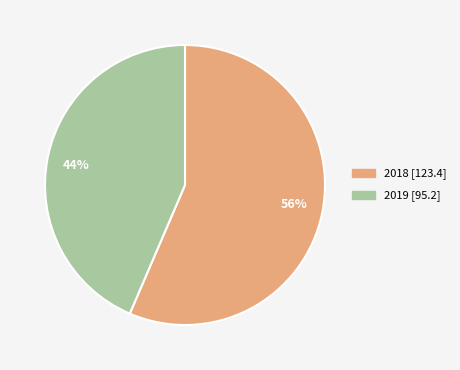

To the nearest percent, what portion does 2019 represent?

44%